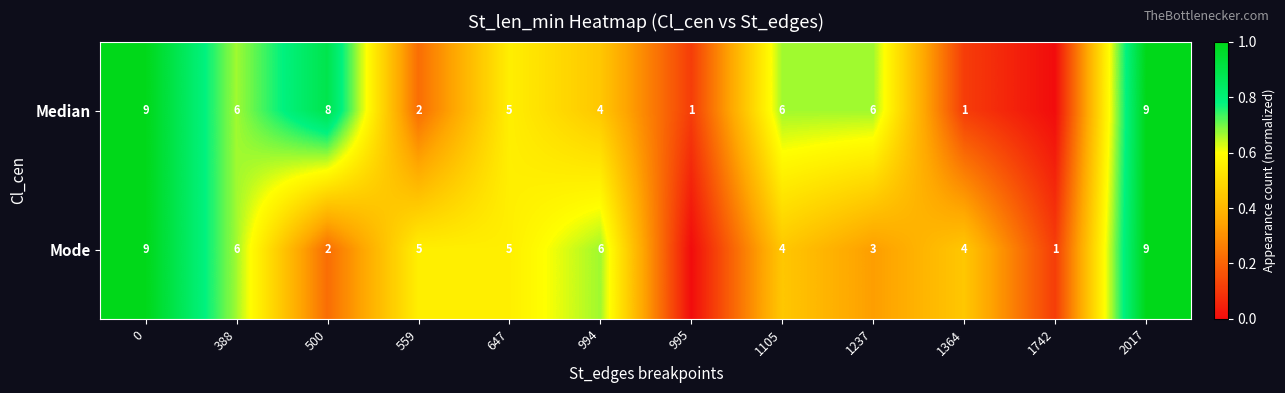

True or false: Mode has a value of 1 at 500.

False